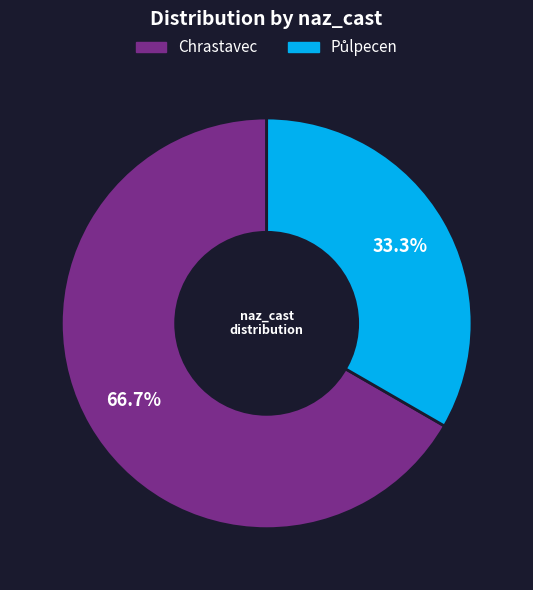

Which slice is the largest?

Chrastavec